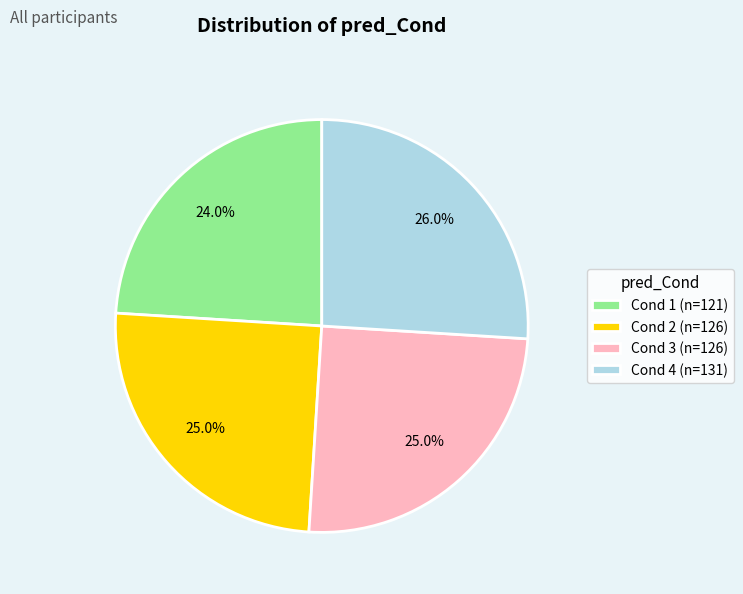

To the nearest percent, what is the combined percentage of Cond 4 and Cond 3?

51%